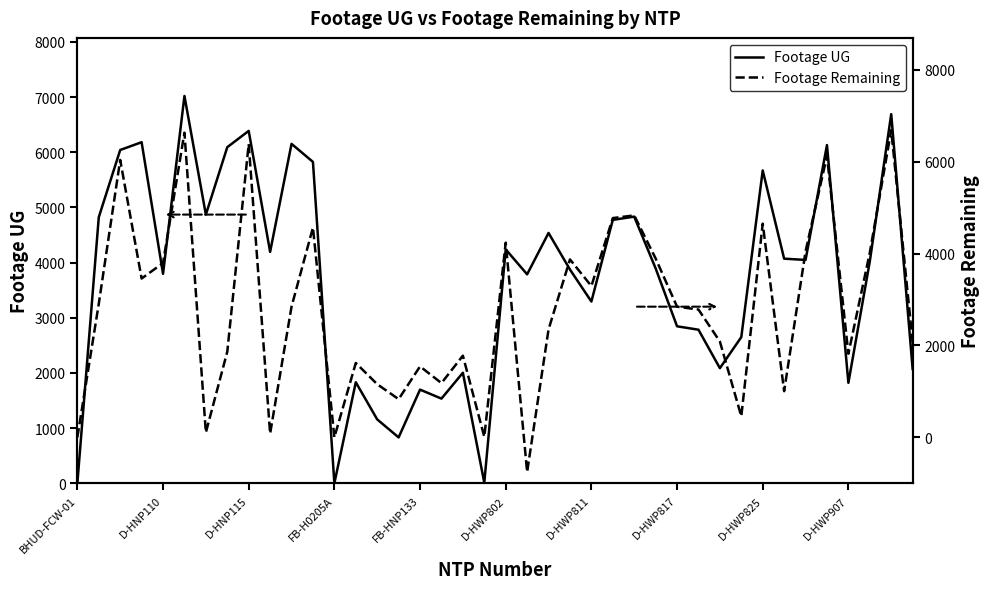

Where is Footage UG nearest to the value 3510?

D-HWP811